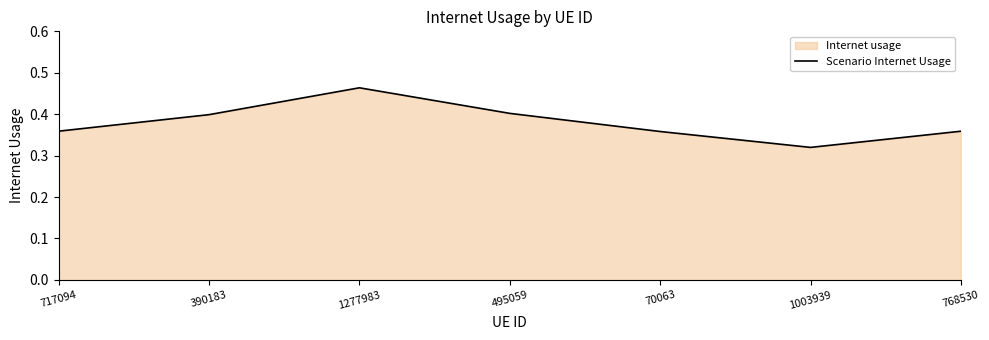

Which label corresponds to the largest value in the chart?

1277983